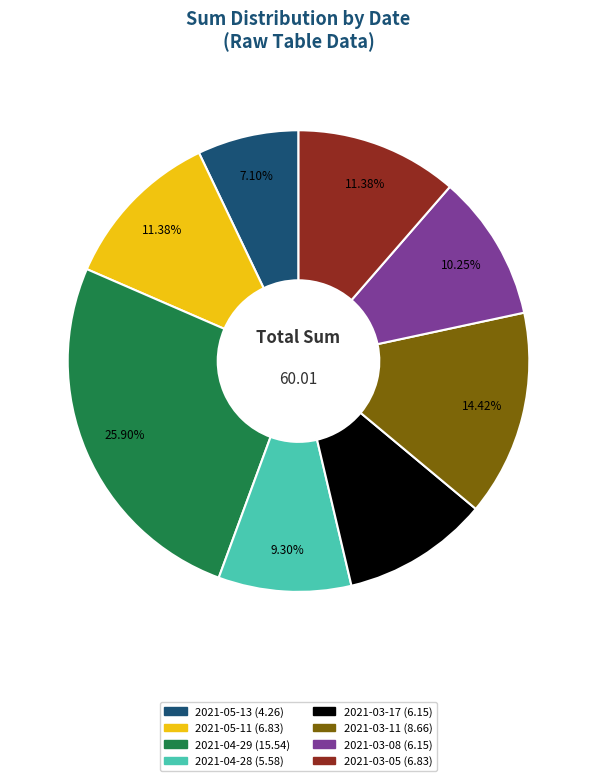

What is the largest slice in the pie chart?

2021-04-29